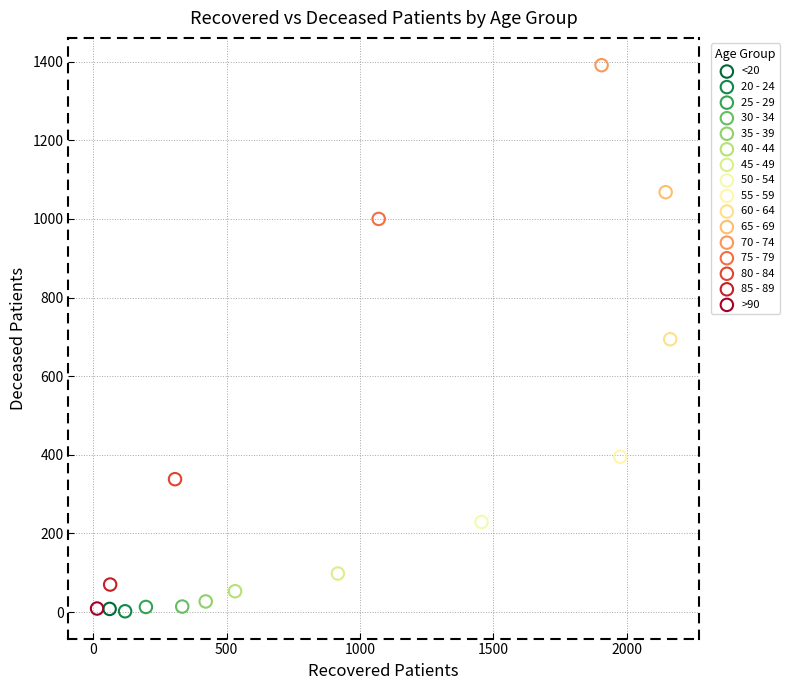

What are all the series names shown in the legend?

<20, 20 - 24, 25 - 29, 30 - 34, 35 - 39, 40 - 44, 45 - 49, 50 - 54, 55 - 59, 60 - 64, 65 - 69, 70 - 74, 75 - 79, 80 - 84, 85 - 89, >90